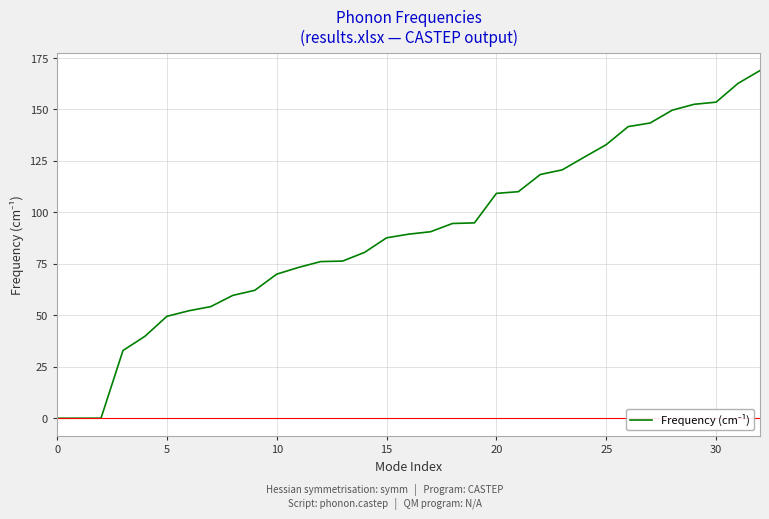

What is the minimum value shown in the chart?

-0.1